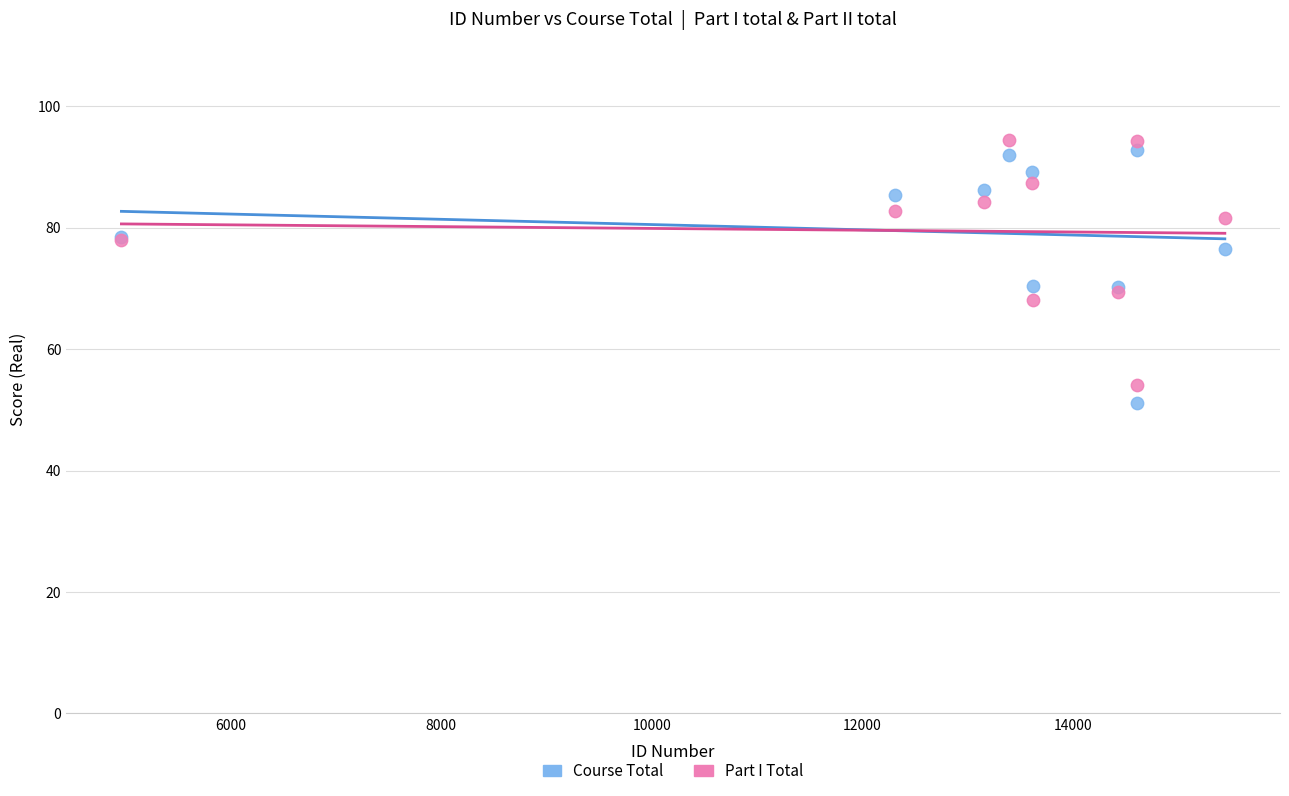

What is the X range (max minus min) for the scatter plot?

10479.0